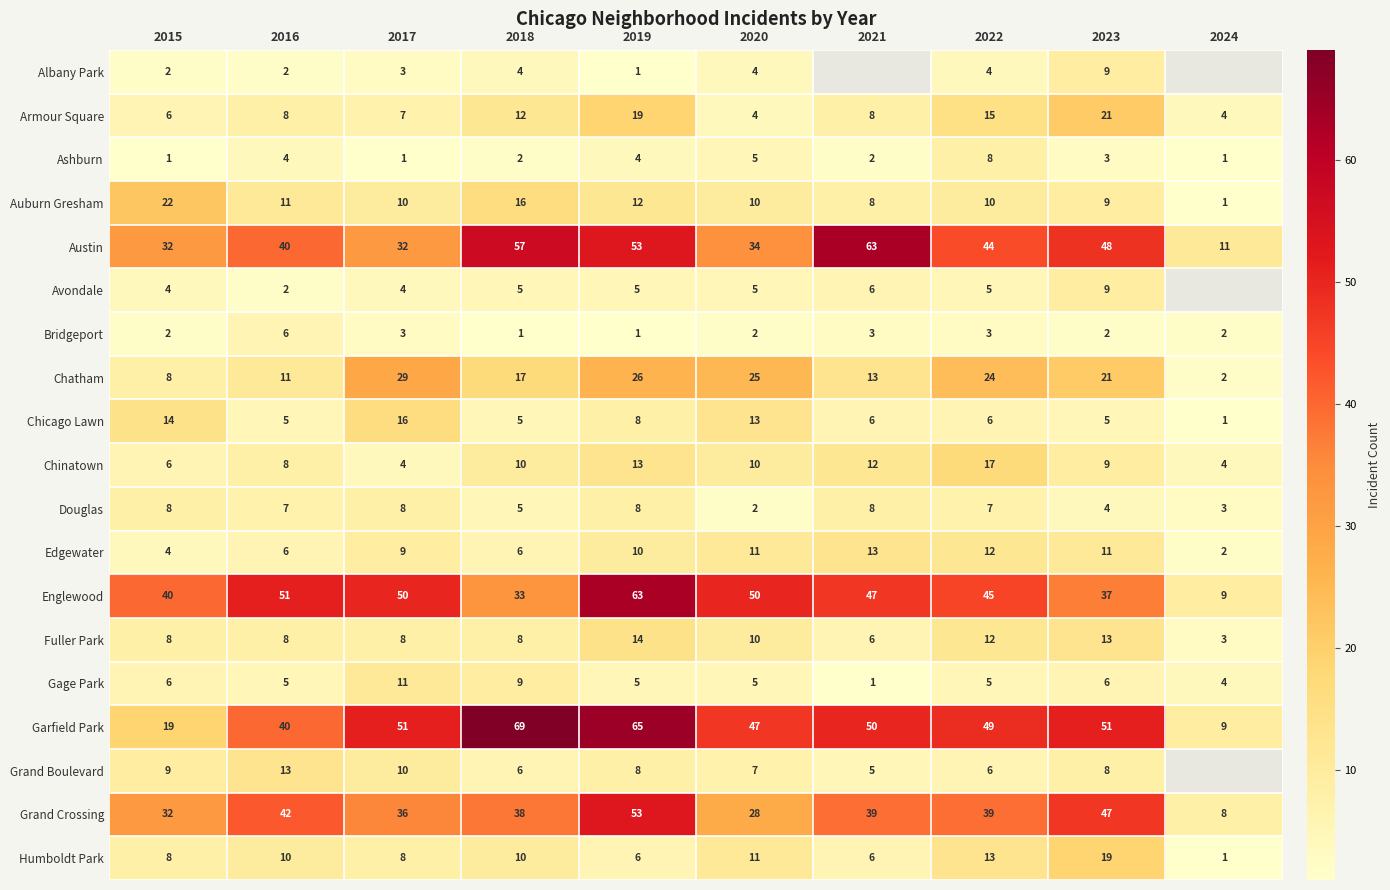

Read the Chinatown value at 2016, to the nearest 5.

10